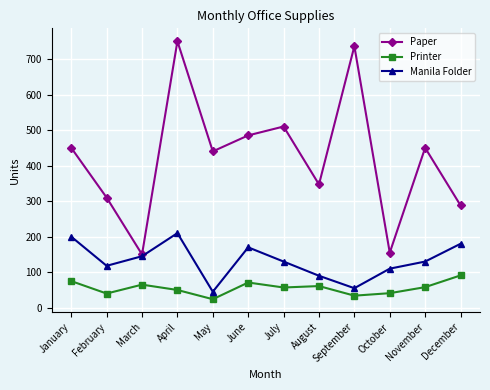

How many lines are shown in the chart?

3